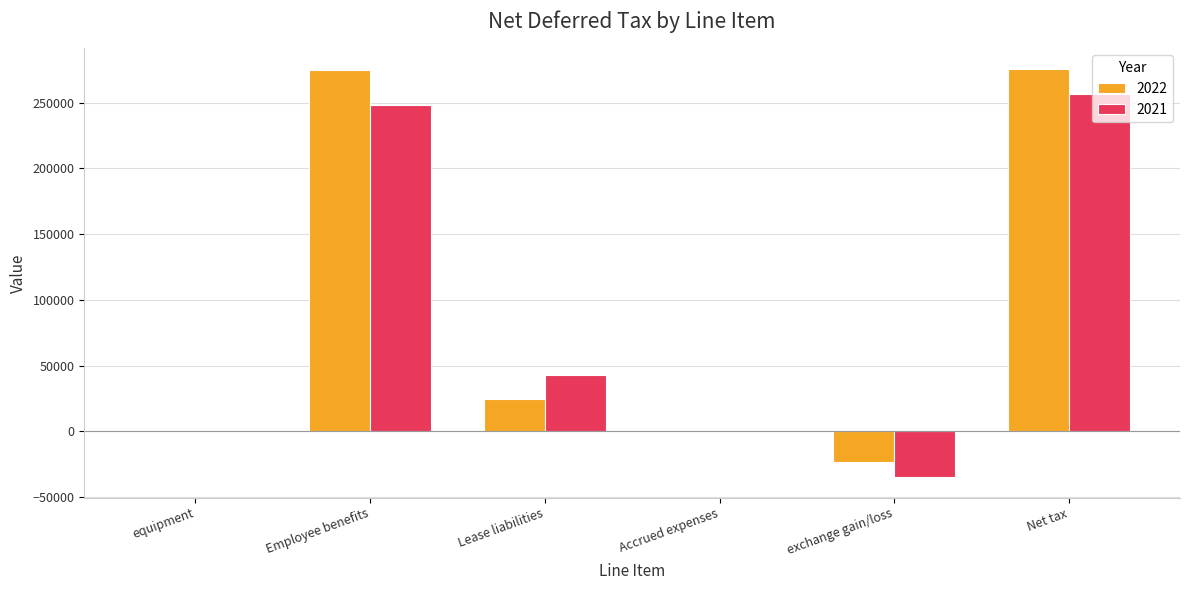

What is the difference between the 2021 values at Accrued expenses and exchange gain/loss?

35353